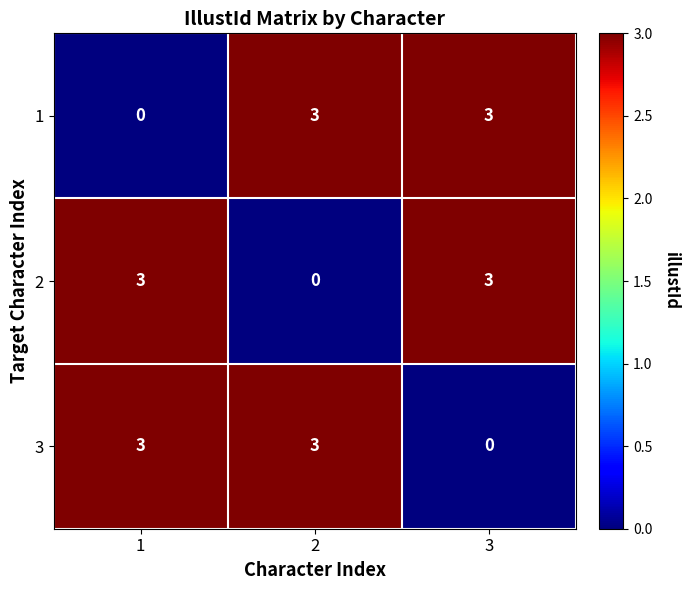

What is the sum of the 1 values at 2 and 1?

3